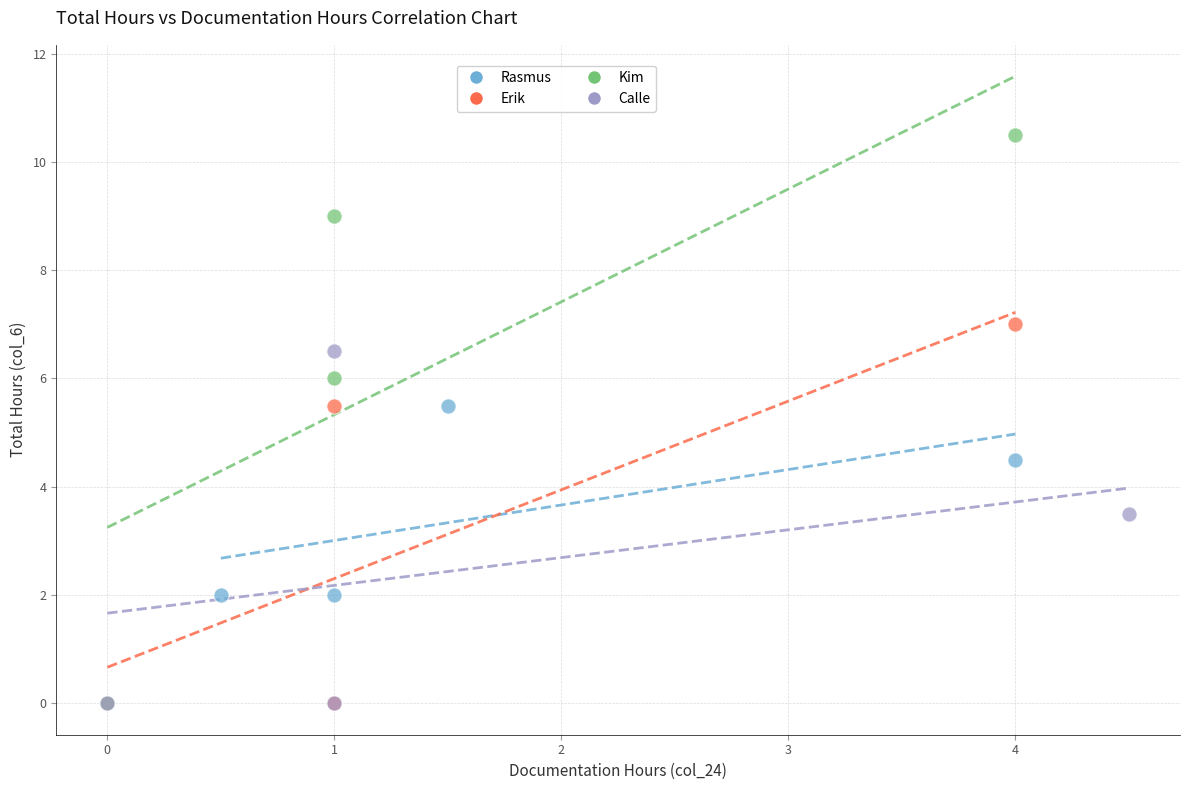

Which series has the widest spread of Y values?

Kim